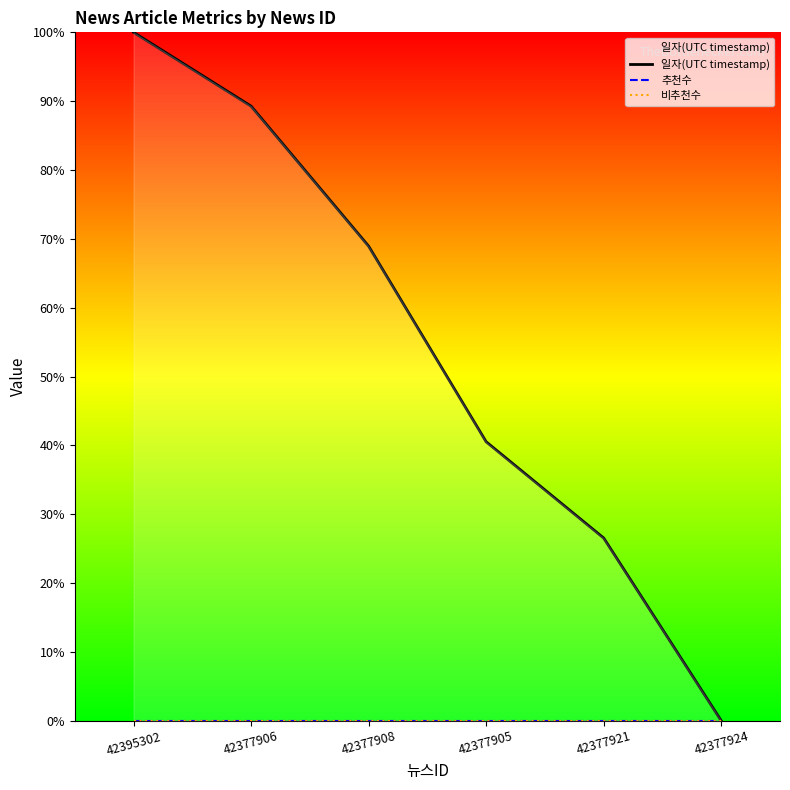

At which label is 비추천수 closest to 0?

42395302